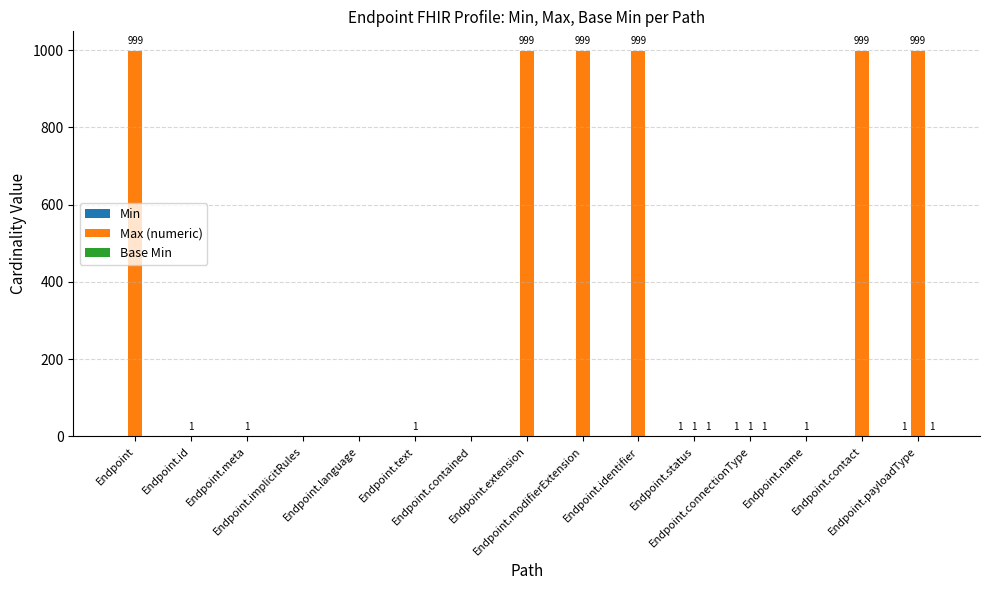

Which series has the largest total across all categories?

Max (numeric)